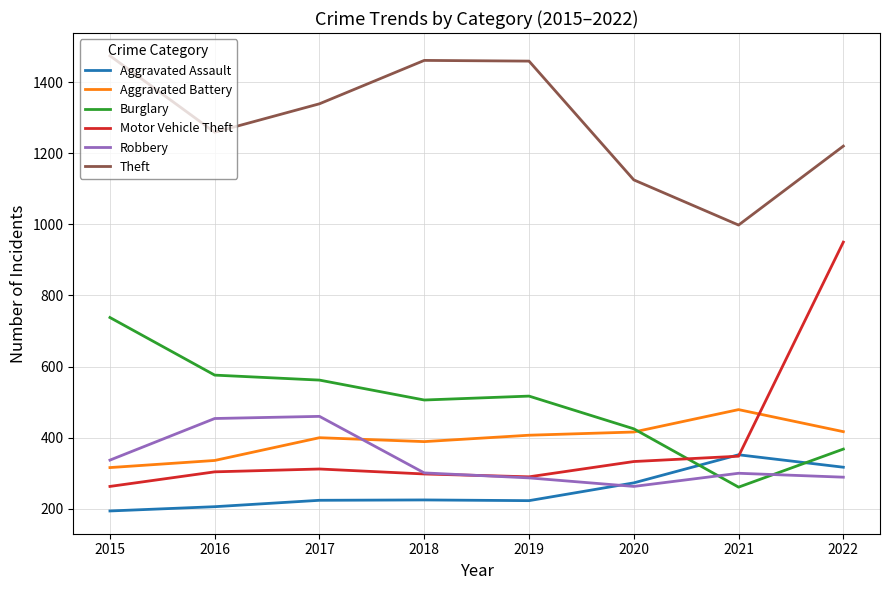

Is the value of Theft at 2022 greater than the value of Aggravated Assault at 2022?

Yes